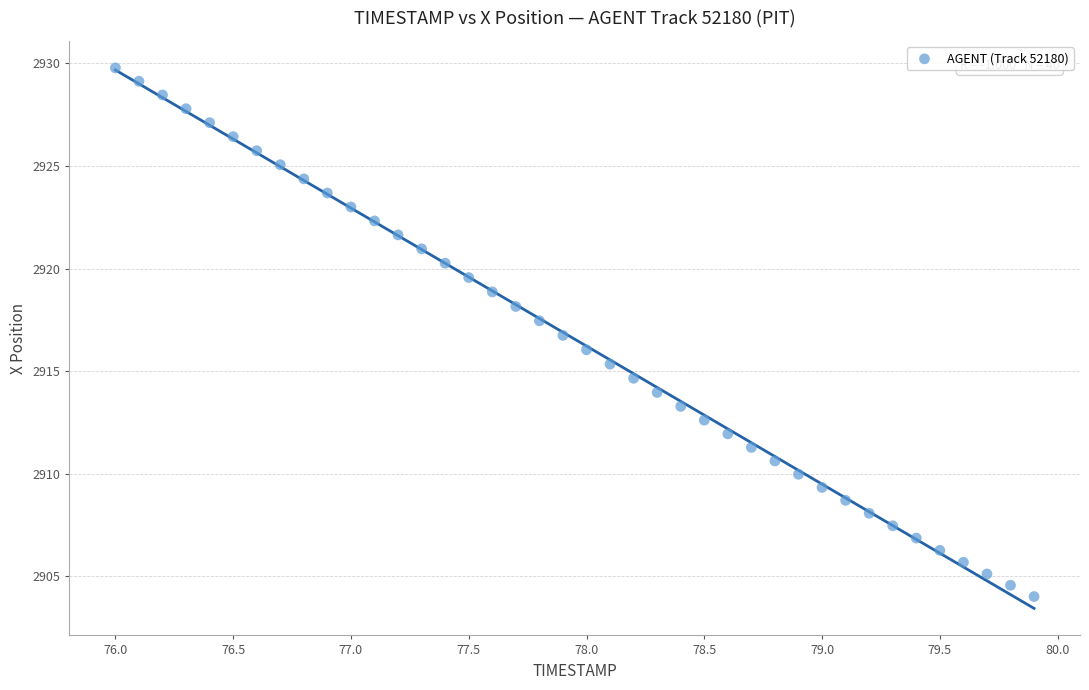

What is the range of X values (max minus min)?

3.9